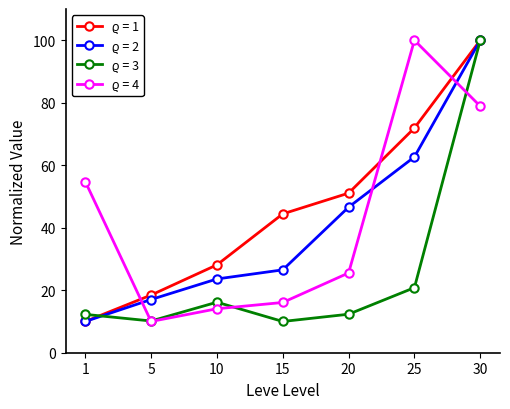

What is the maximum value shown in the chart?

100.0